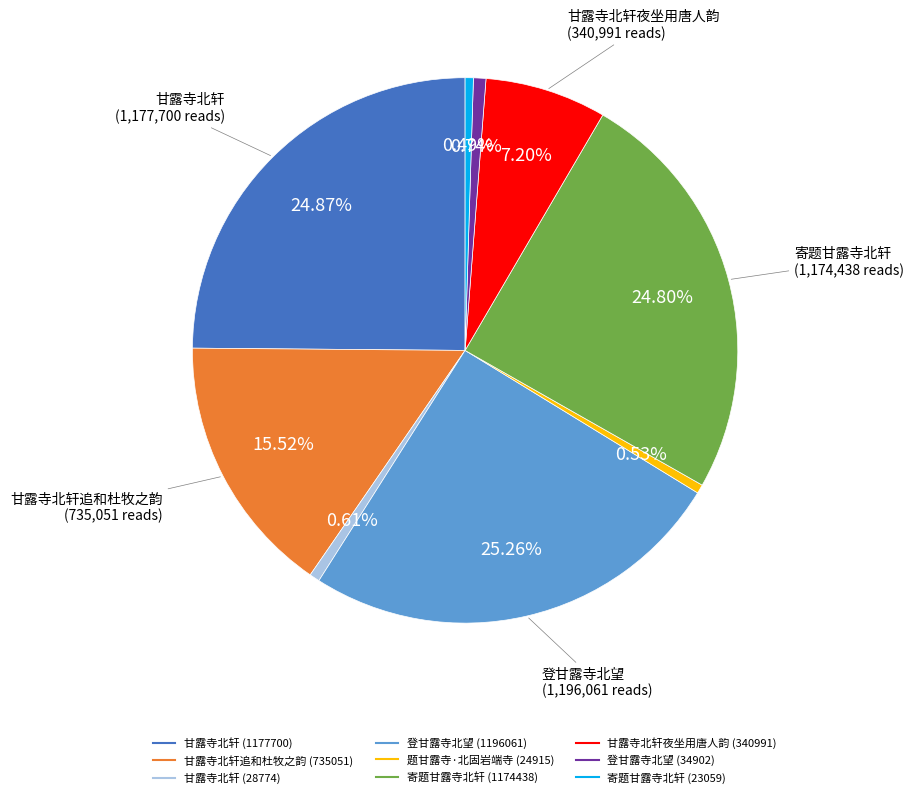

Is there any slice that represents more than half of the pie?

No